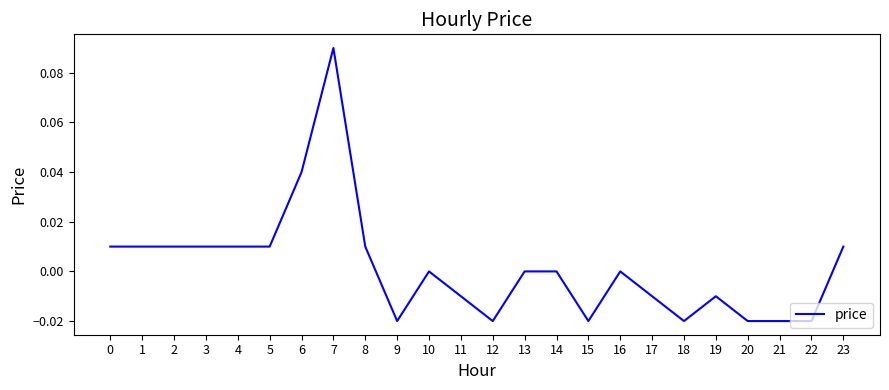

How many series are shown in this chart?

1